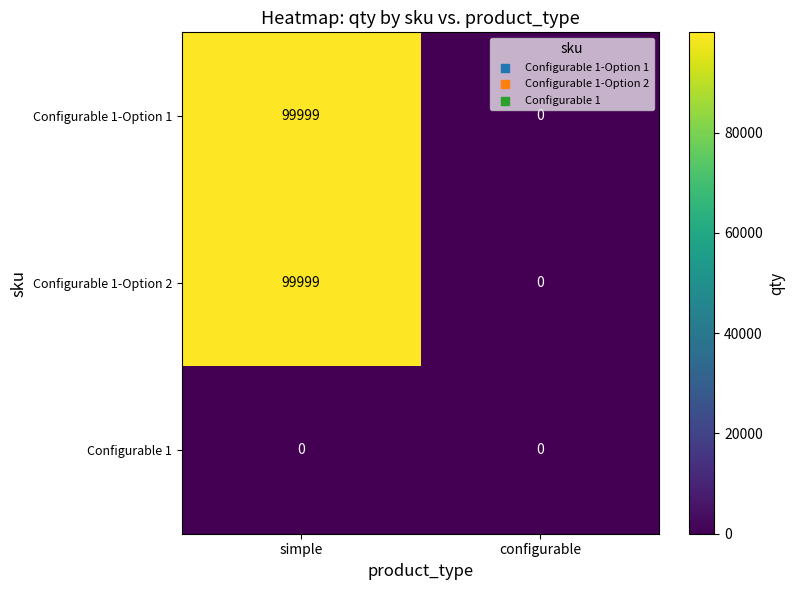

At which category is the sum across all series the highest?

simple